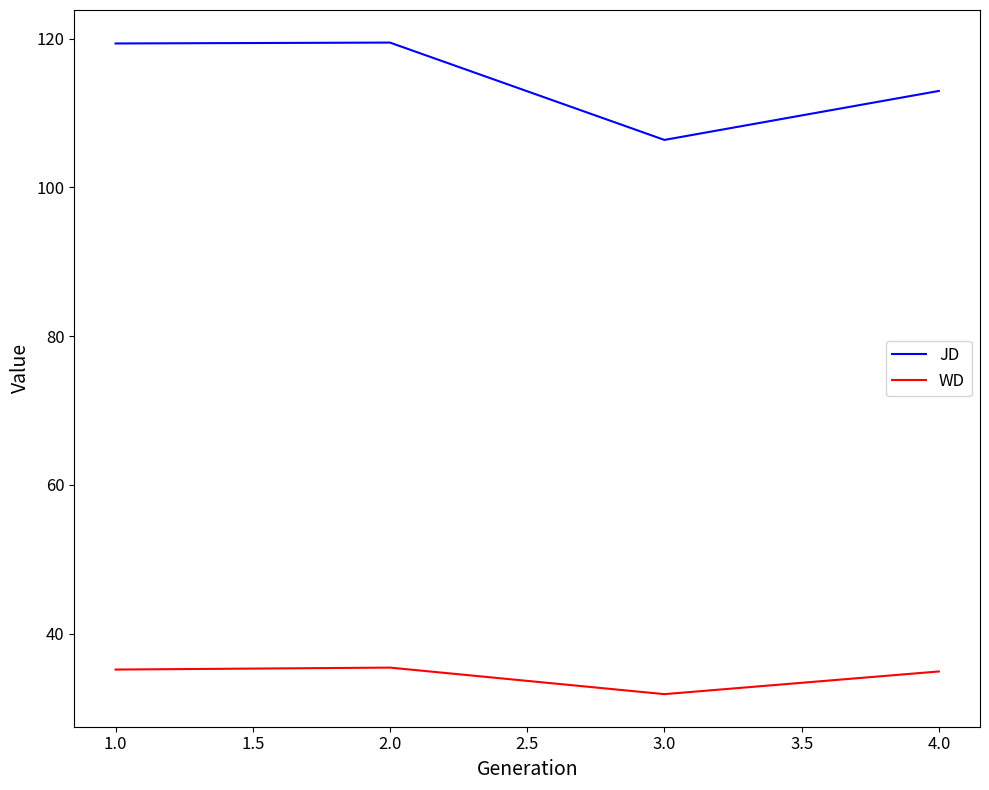

Which series has the largest total across all categories?

JD